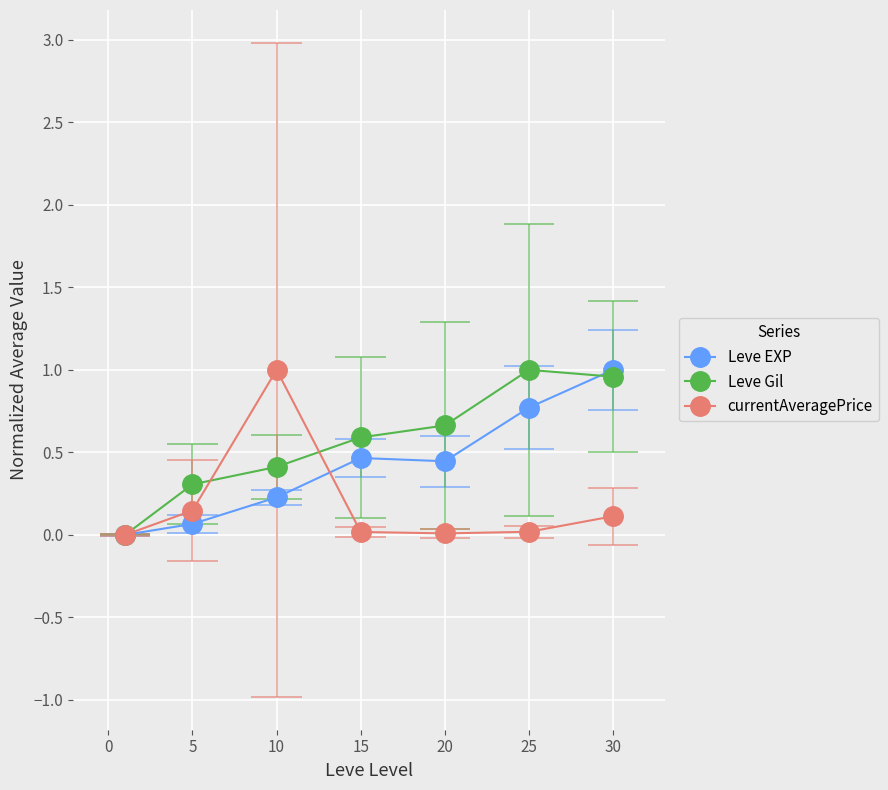

What is the highest value of the Leve Gil series?

1.0